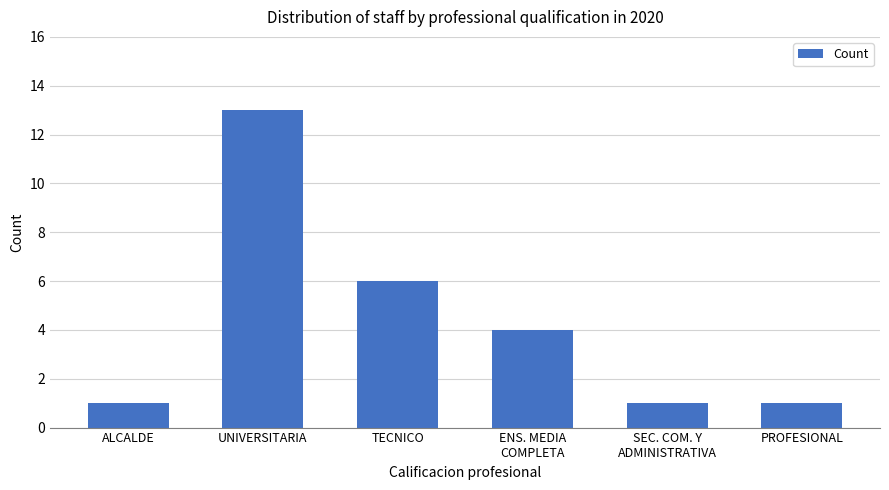

What is the label of the 5th bar from the right?

UNIVERSITARIA